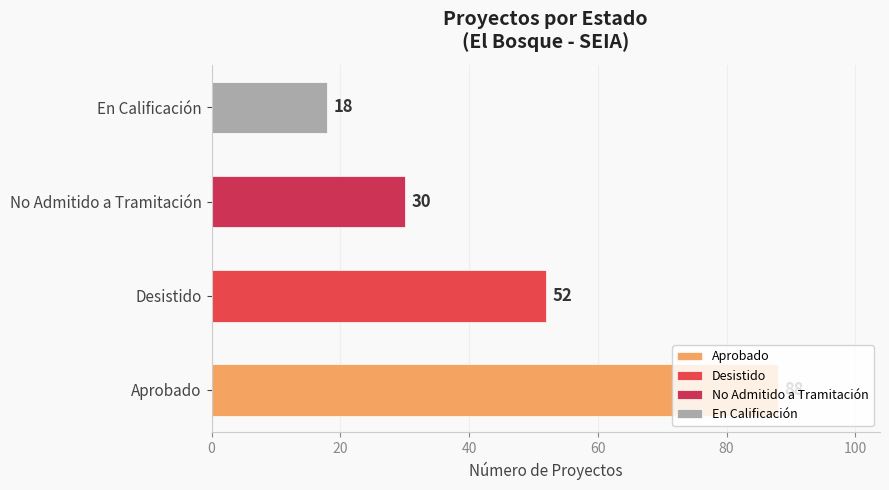

True or false: the data shows 157 at Aprobado.

False